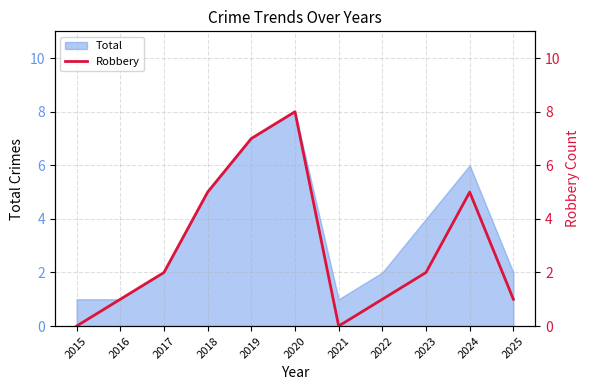

The chart shows a value of 0 at 2022. True or false?

False